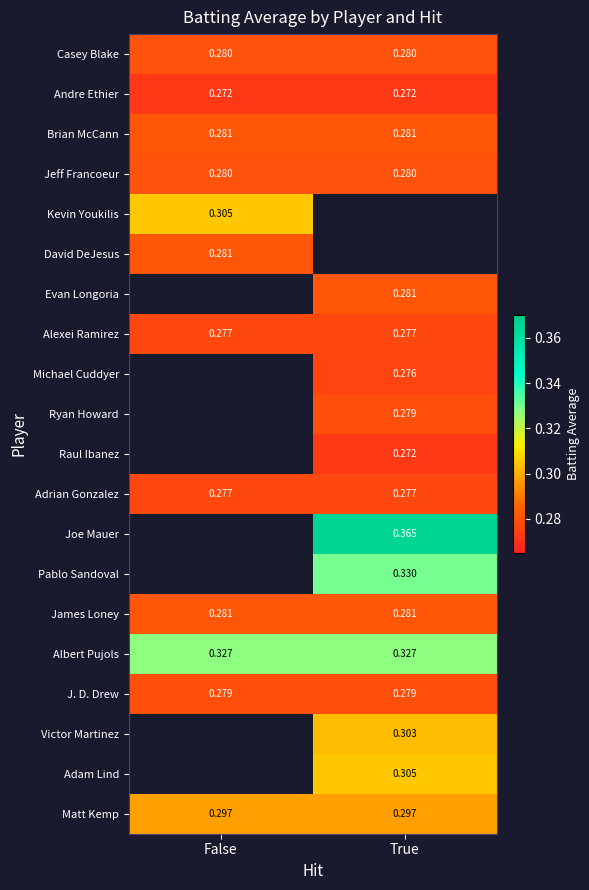

The Evan Longoria series shows 0.4 at True. True or false?

False